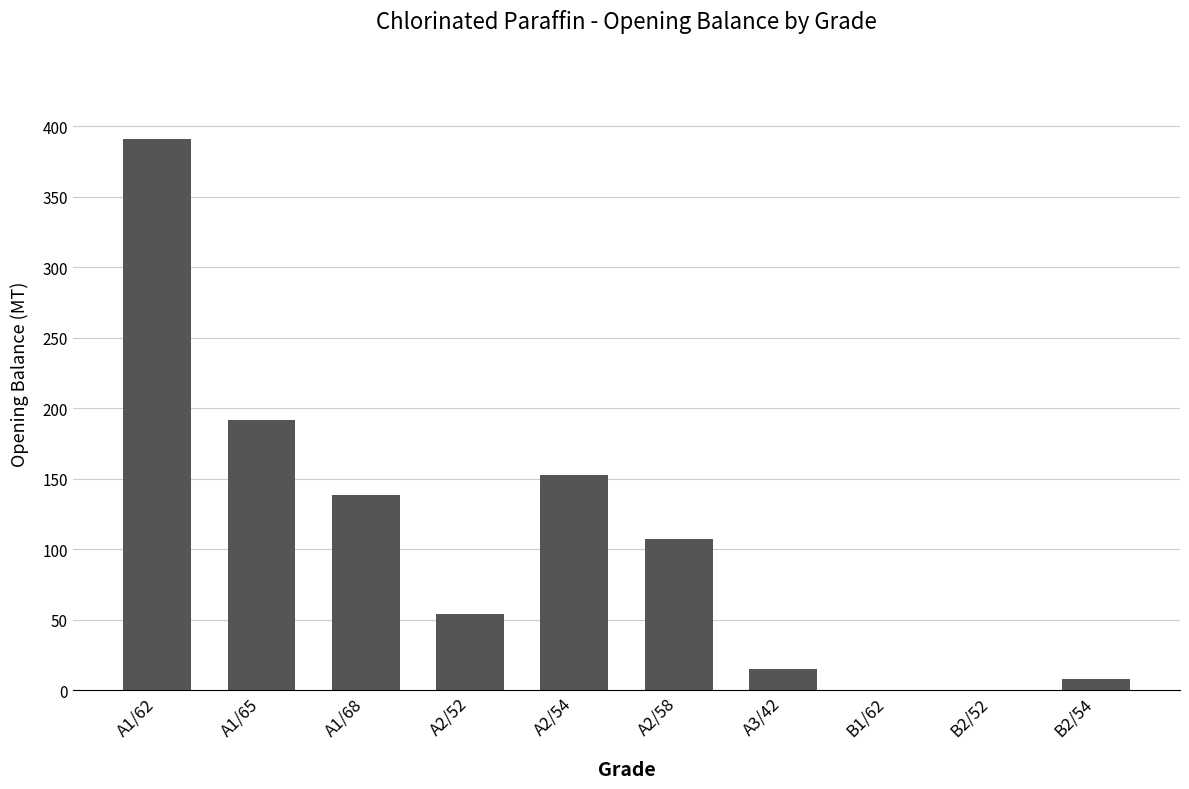

Which label corresponds to the largest value in the chart?

A1/62